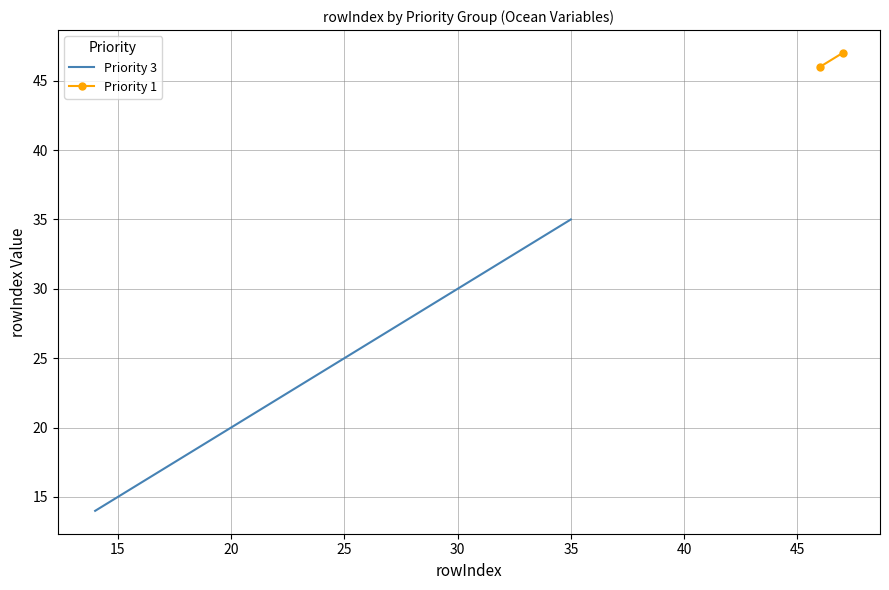

What is the lowest value of the Priority 3 series?

14